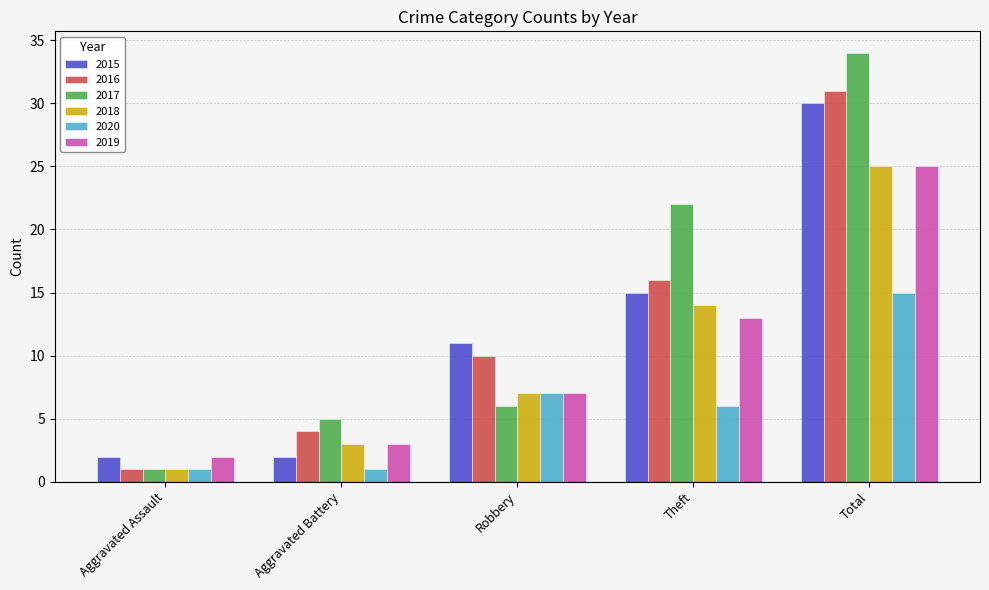

At which category is the sum across all series the highest?

Total